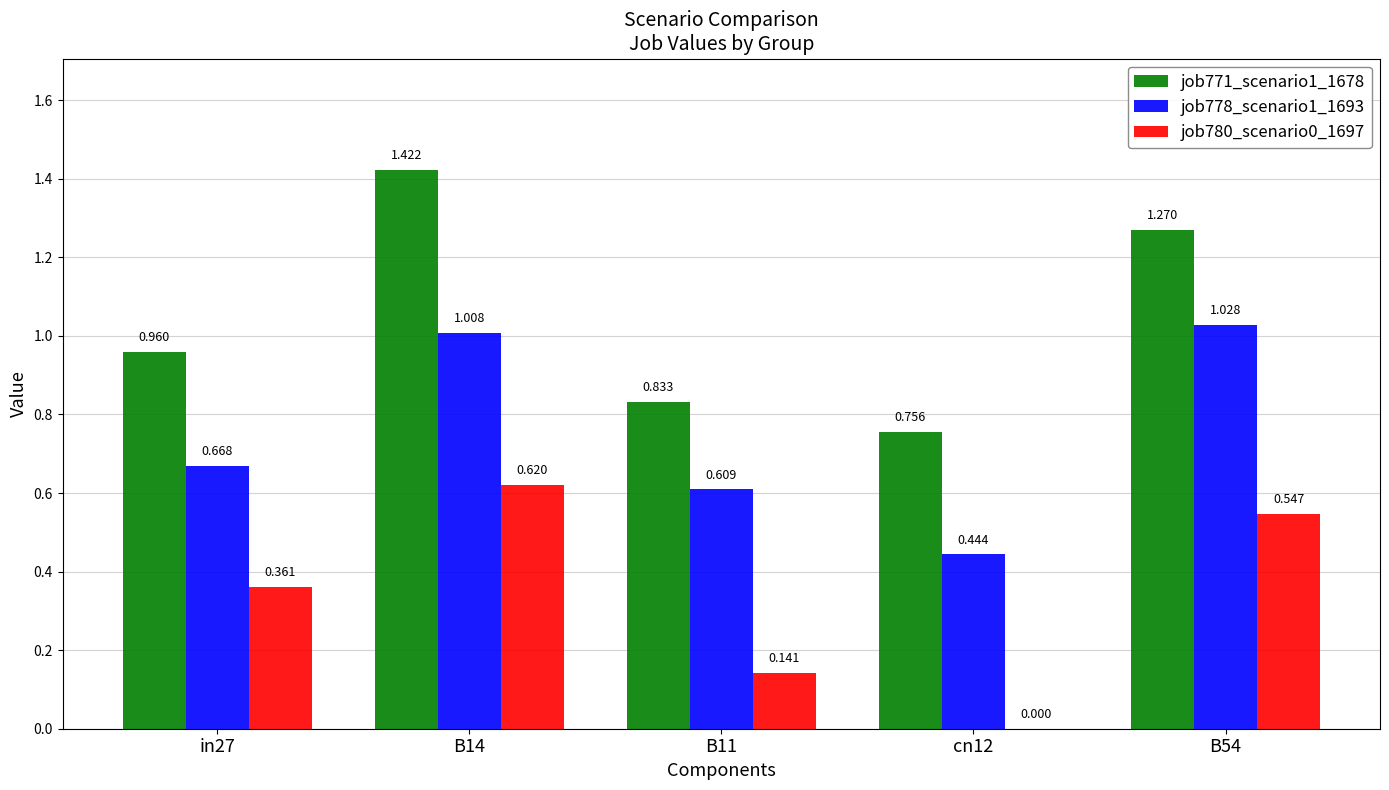

Which series has the largest total across all categories?

job771_scenario1_1678